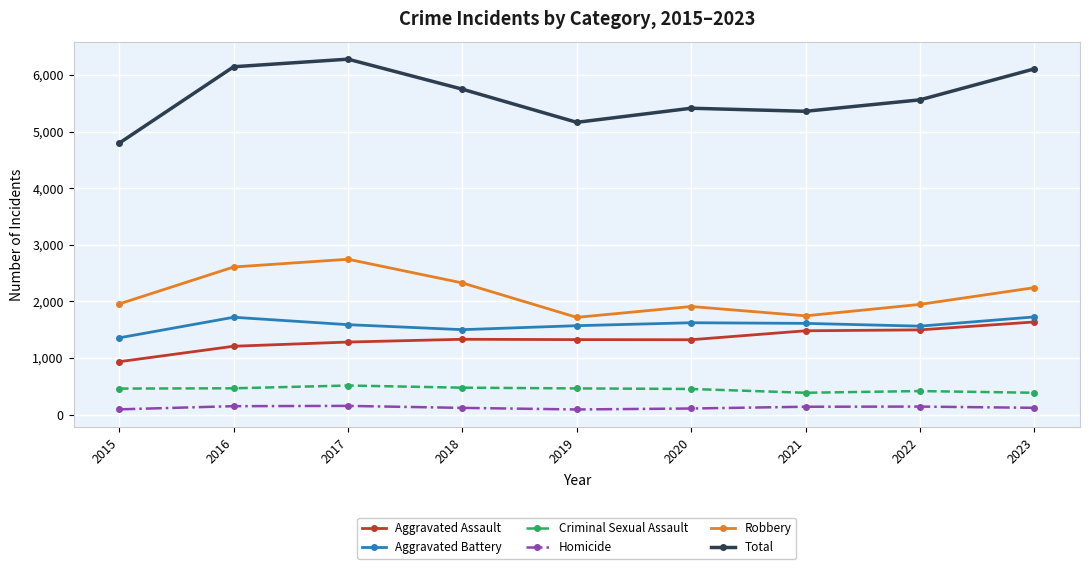

How many values in the Aggravated Assault series are below 1324?

4